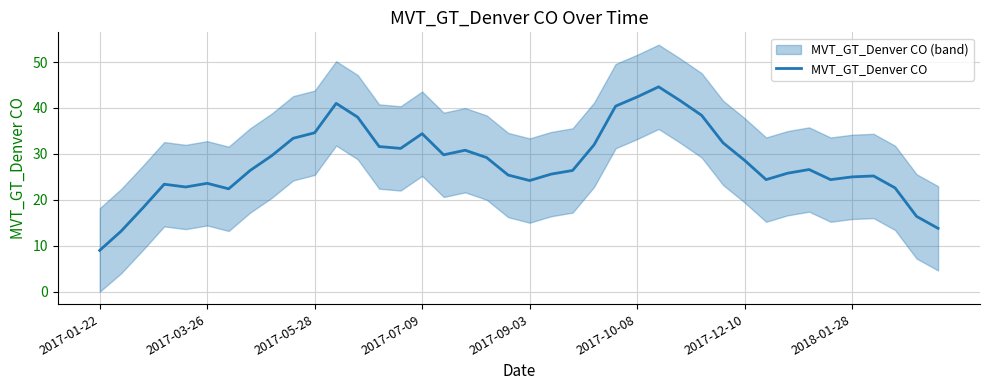

Is it true that MVT_GT_Denver CO equals 7.5 at 2017-09-03?

False